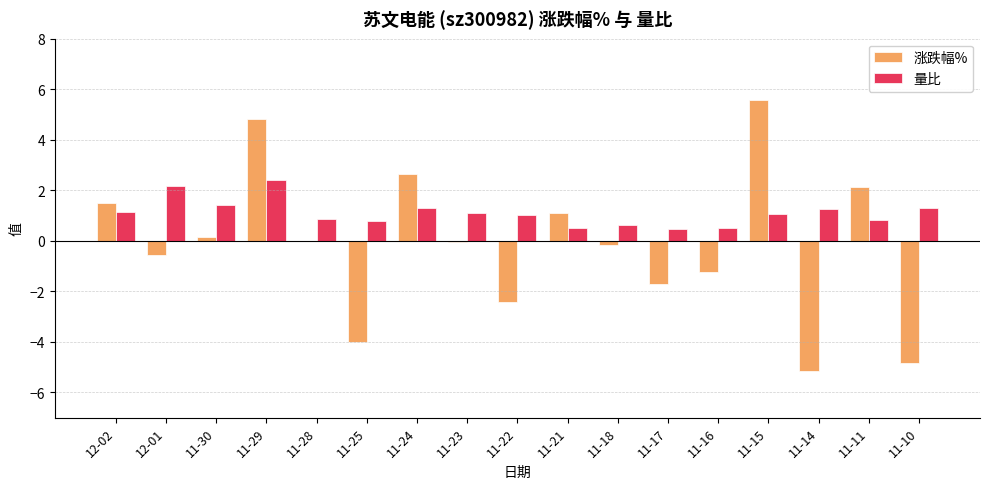

Is the value of 量比 at 11-21 greater than the value of 涨跌幅% at 11-10?

Yes